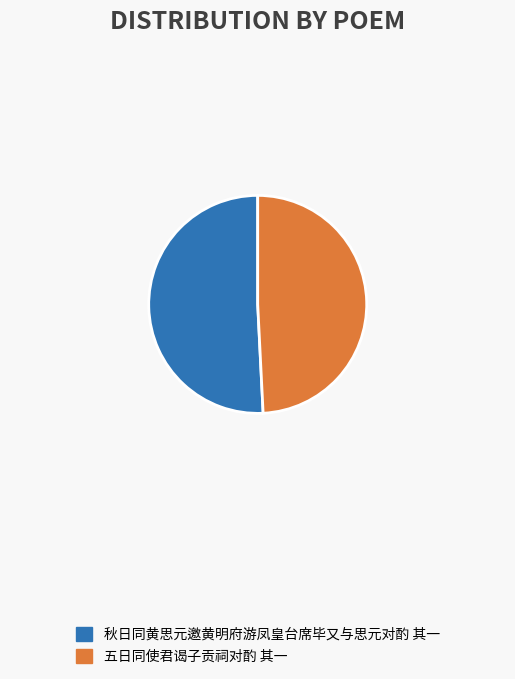

What is the largest slice in the pie chart?

秋日同黄思元邀黄明府游凤皇台席毕又与思元对酌 其一